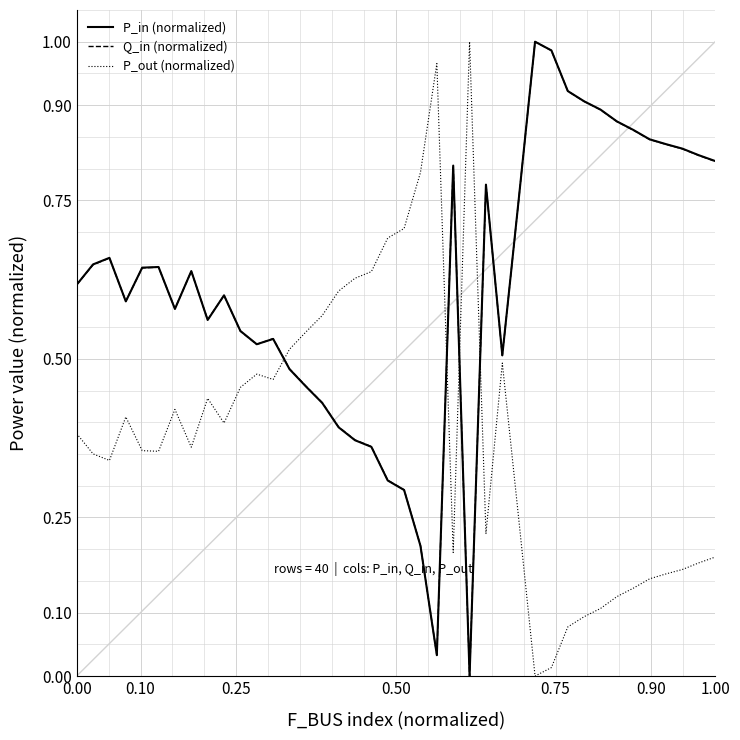

True or false: Q_in (normalized) and P_out (normalized) intersect in this chart.

True